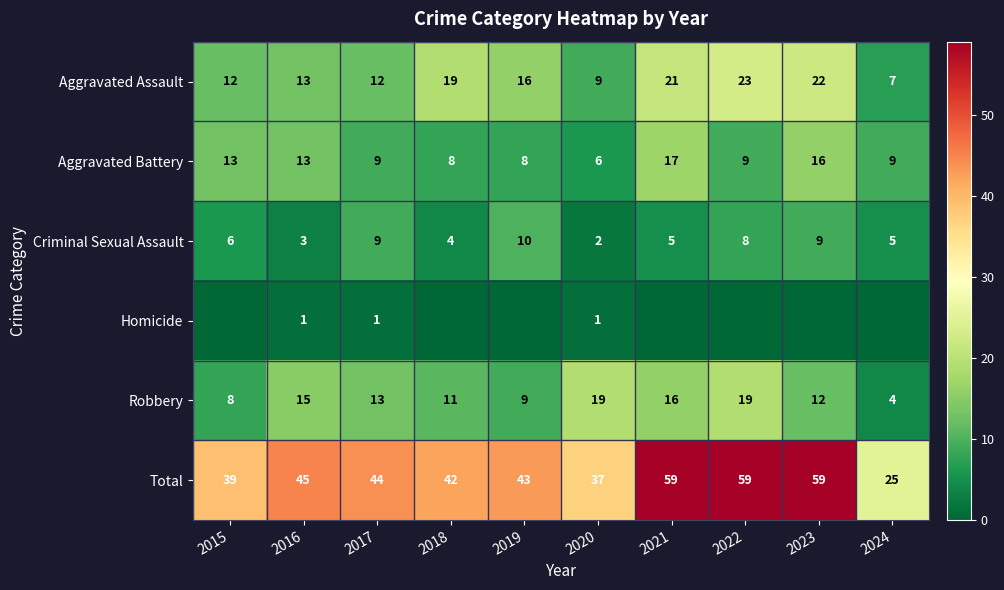

True or false: Robbery has a value of 19 at 2022.

True